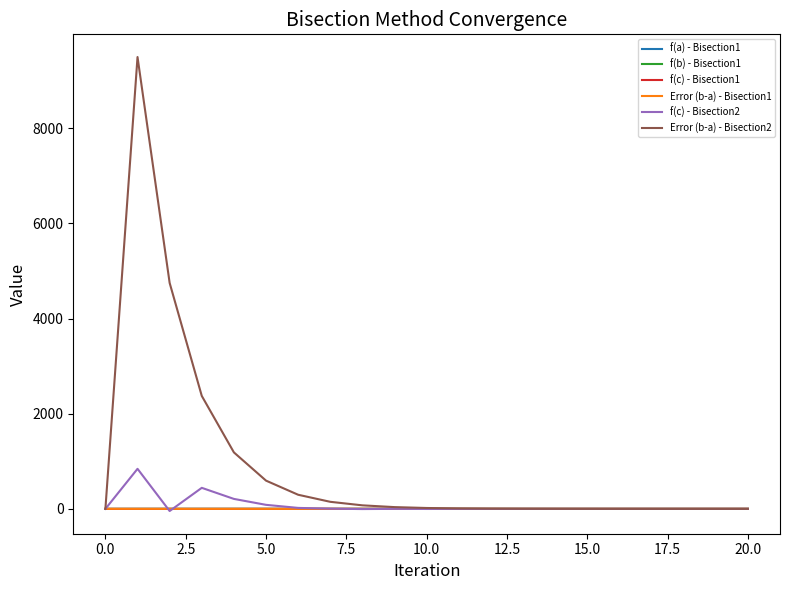

Which series has the widest spread of values?

Error (b-a) - Bisection2